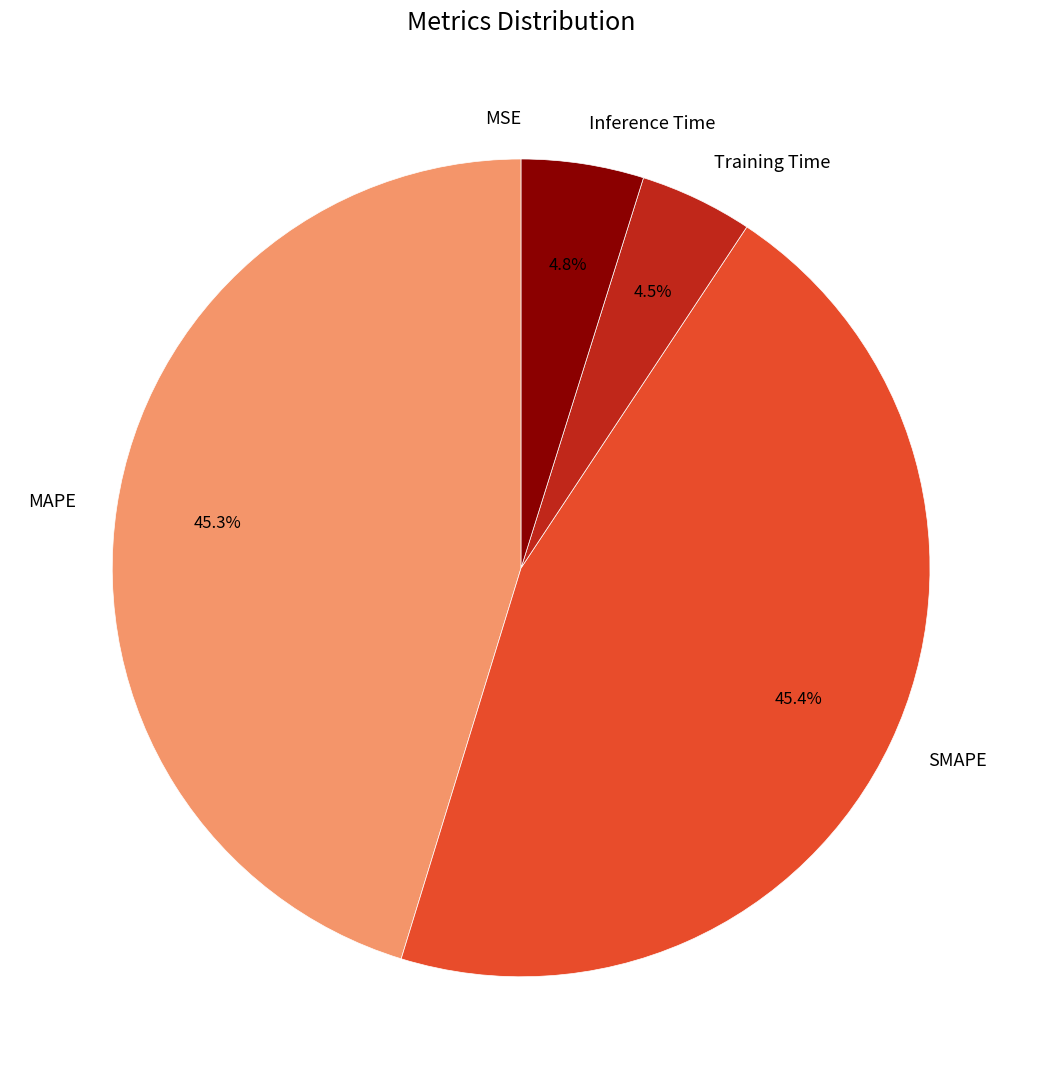

Which has a higher value, MAPE or Inference Time?

MAPE